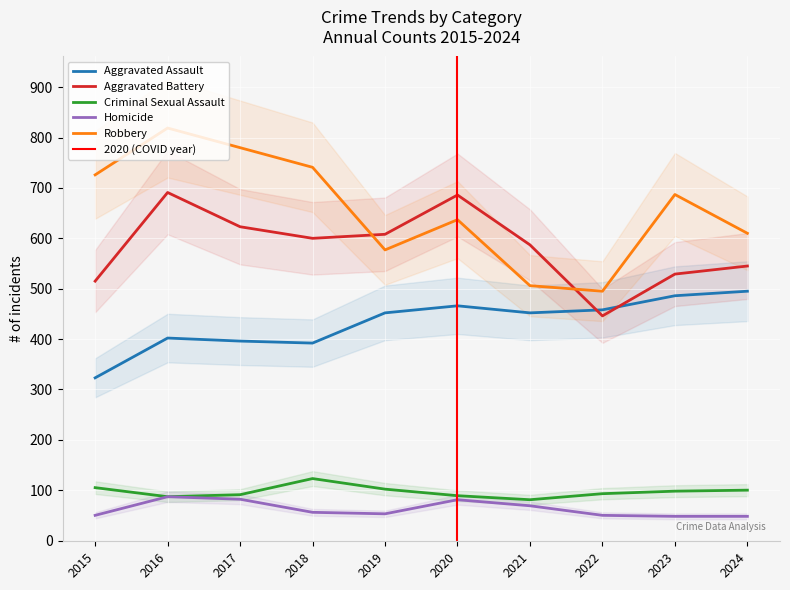

True or false: Aggravated Assault has more than 0 interior local peaks.

True